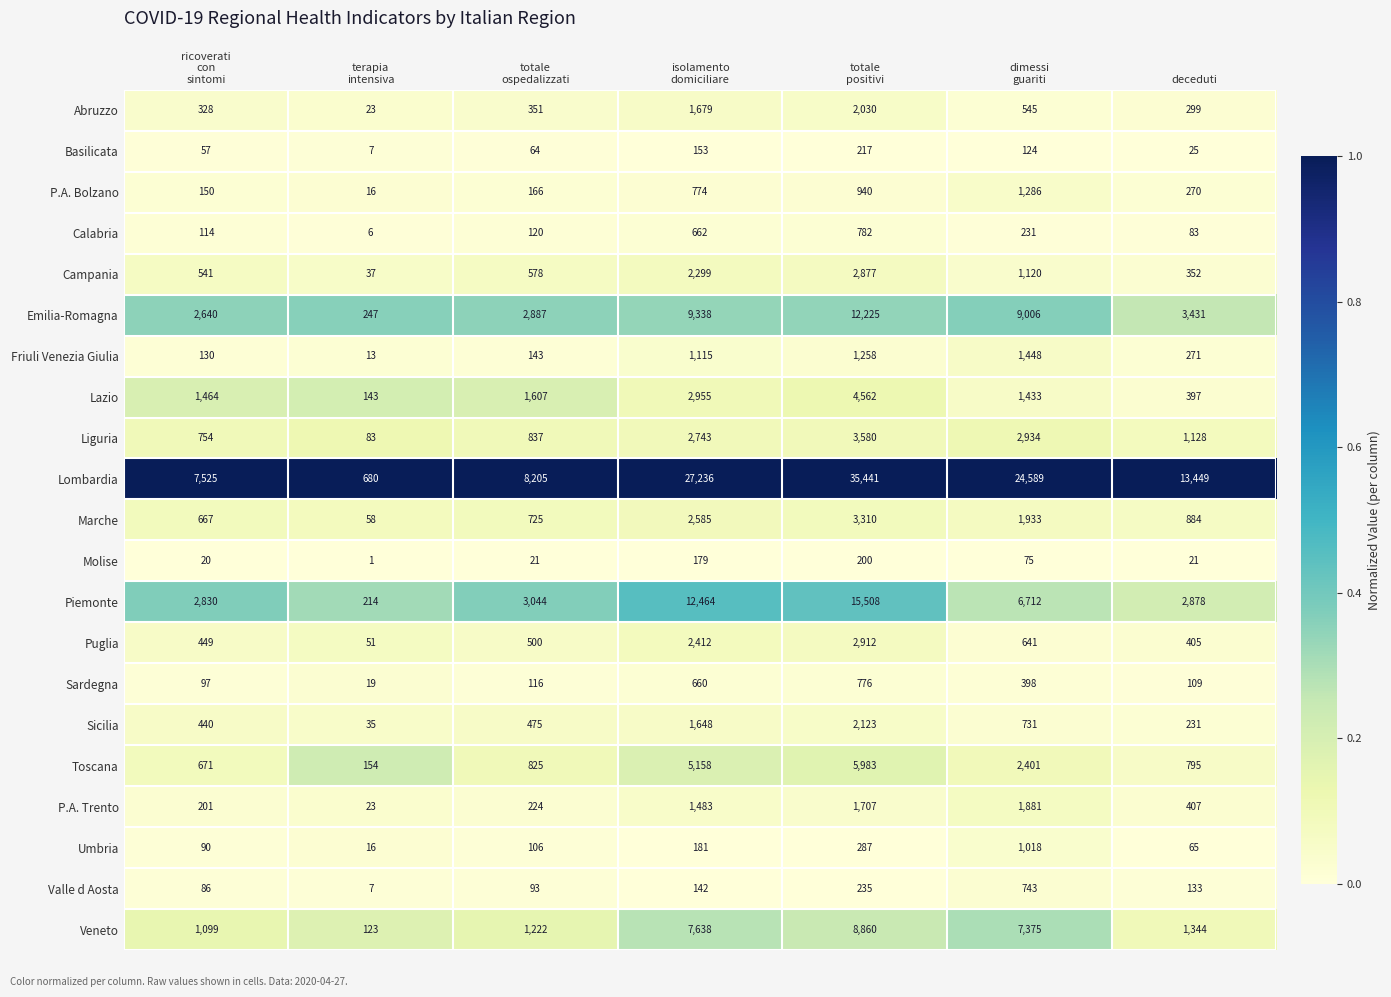

Read the P.A. Trento value at deceduti, to the nearest 10.

410